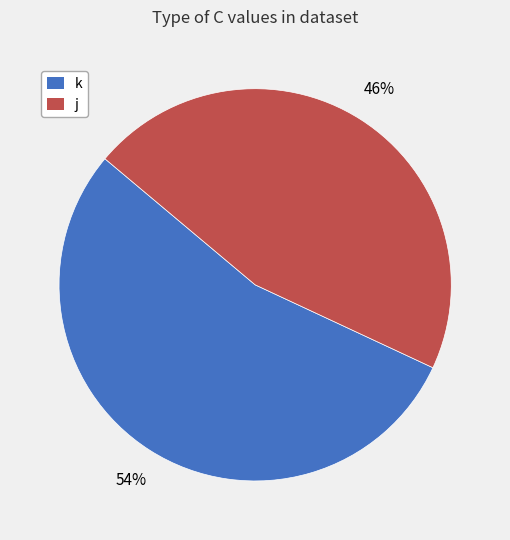

Is k the majority of the pie?

Yes